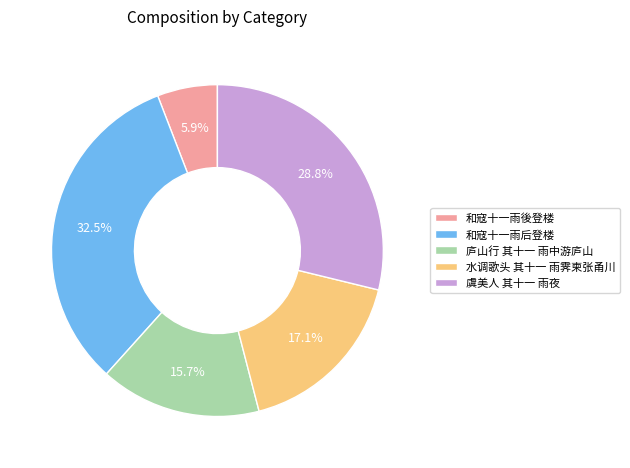

To the nearest percent, what portion does 和寇十一雨後登楼 represent?

6%